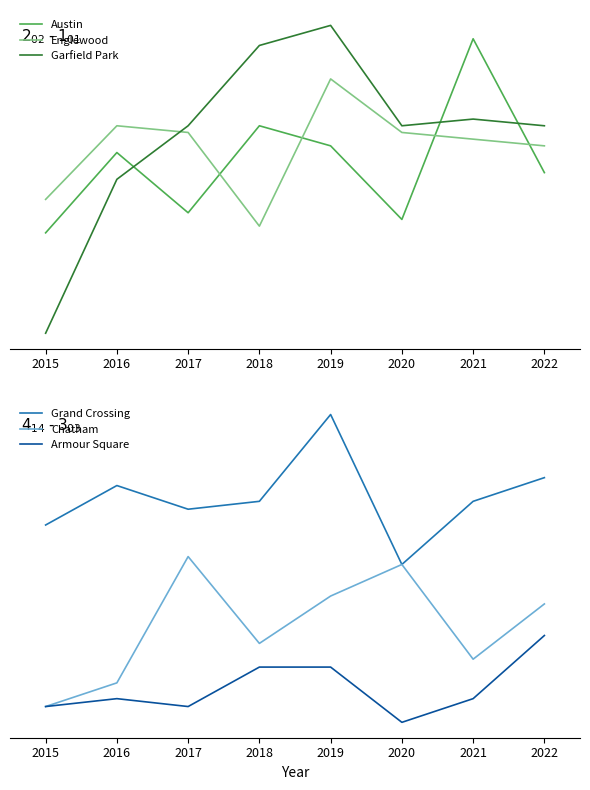

At which category does the chart reach its minimum across all series?

2020